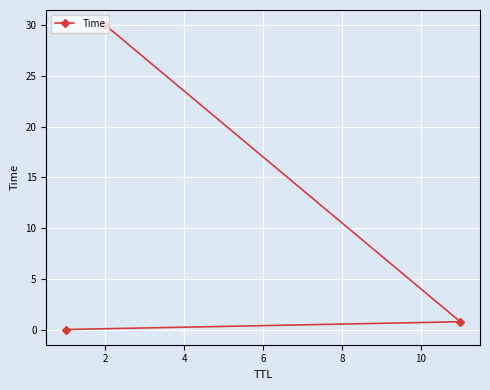

What is the value of the 2nd point from the left?

30.0